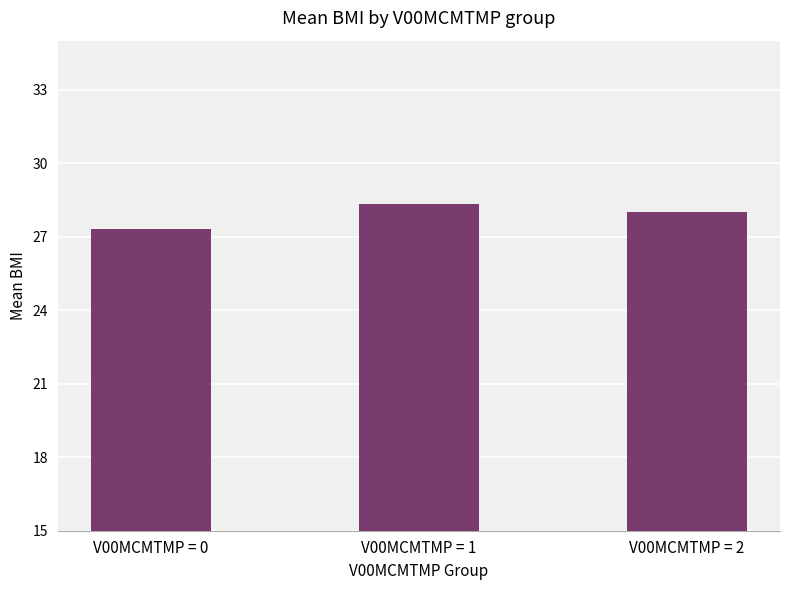

True or false: the data shows 28.3 at V00MCMTMP = 1.

True